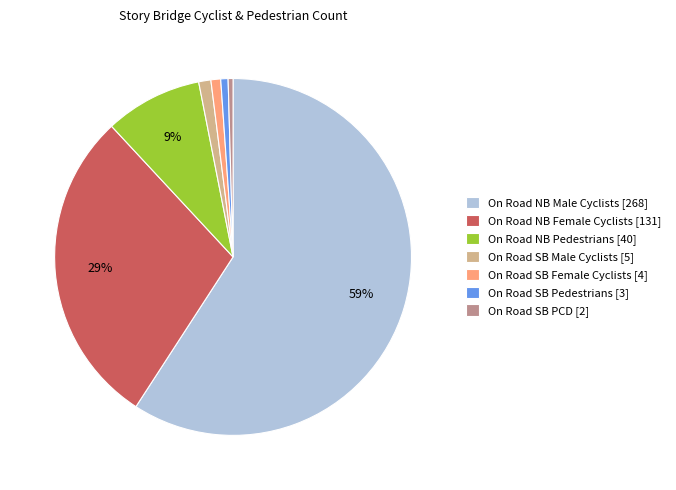

Which has a higher value, On Road NB Male Cyclists [268] or On Road NB Female Cyclists [131]?

On Road NB Male Cyclists [268]